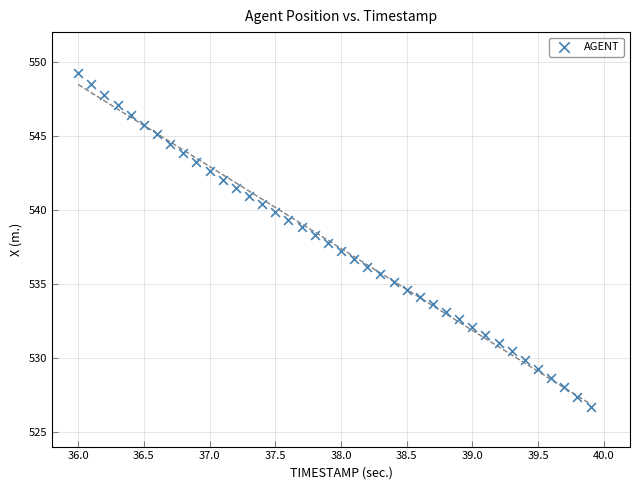

What is the range of Y values (max minus min)?

22.5